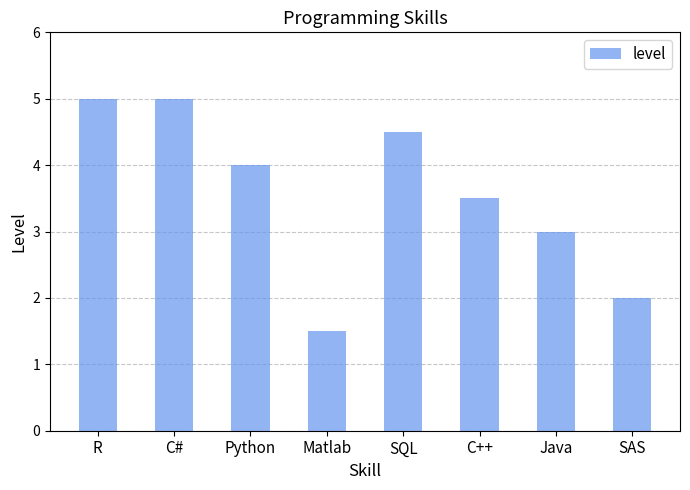

Between SQL and Python, which is larger?

SQL